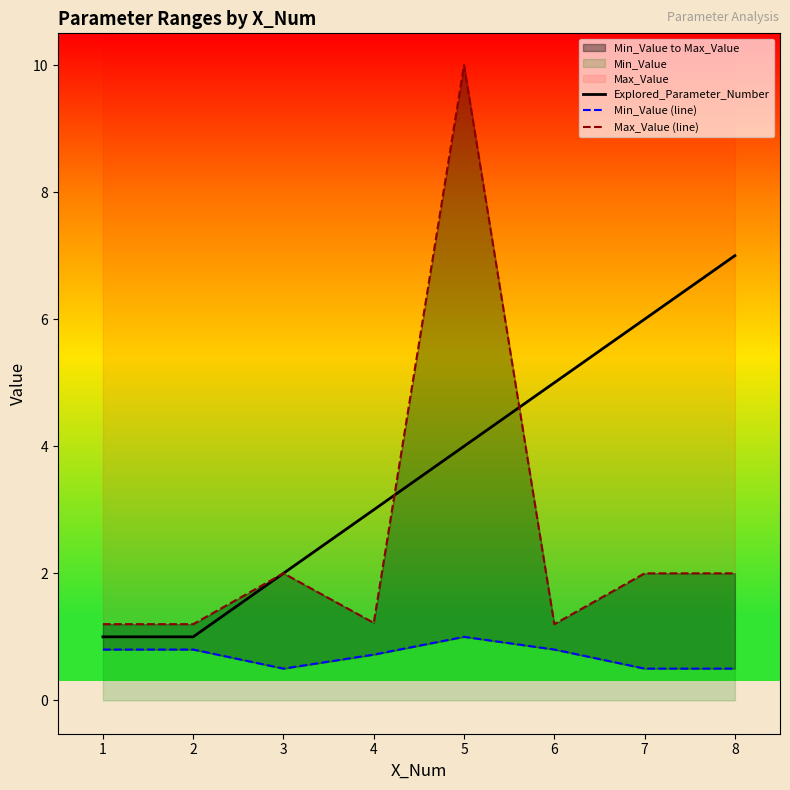

Rank the series by their maximum value, from lowest to highest.

Min_Value (line), Explored_Parameter_Number, Max_Value (line)